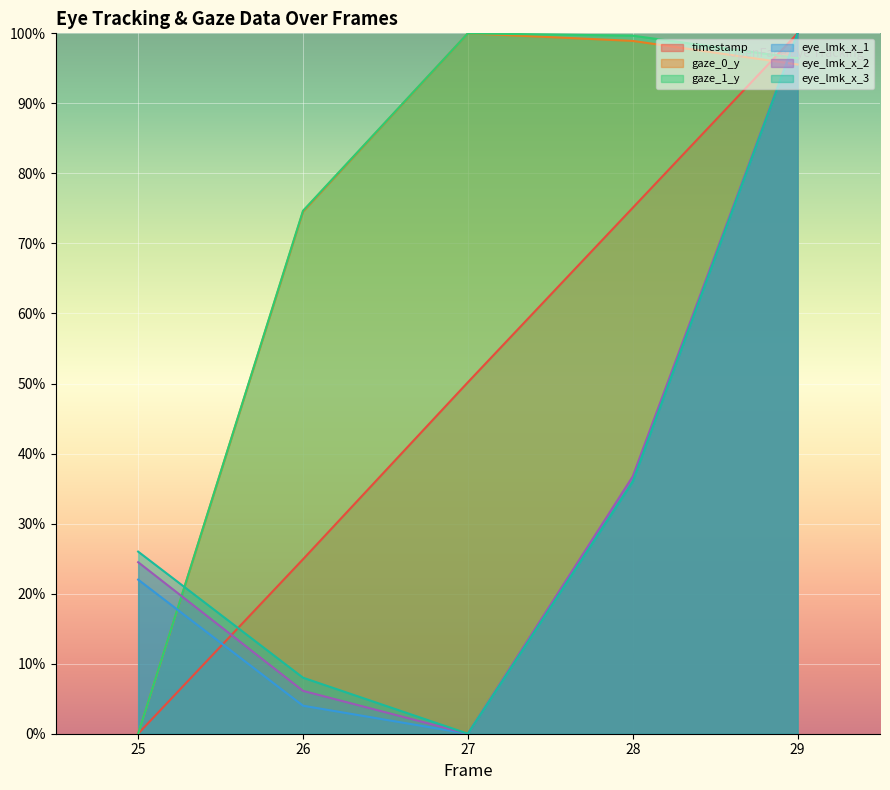

What is the difference between the maximum and minimum values in the eye_lmk_x_1 series?

1.0